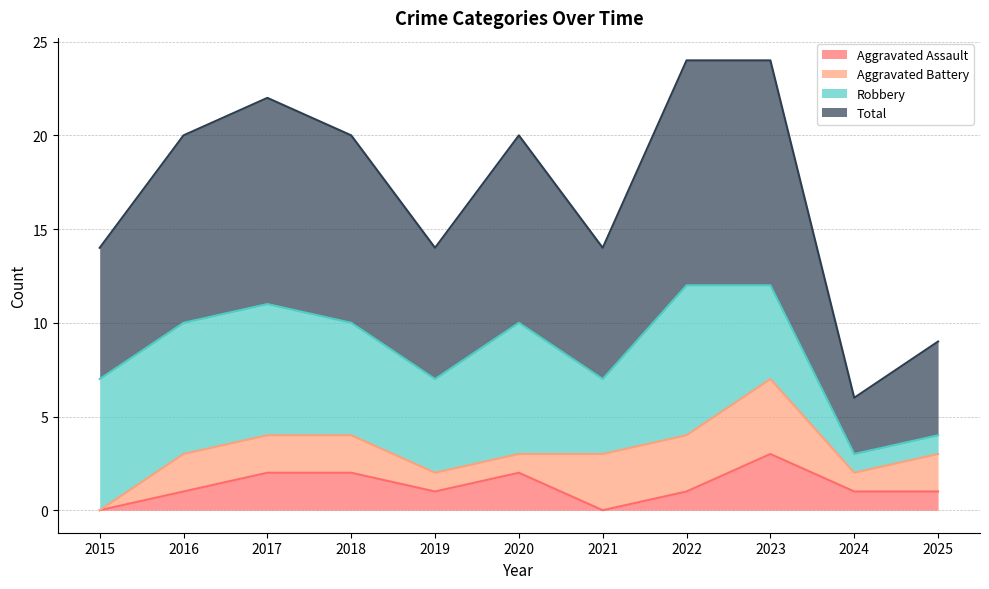

True or false: Total has a value of 5 at 2020.

False